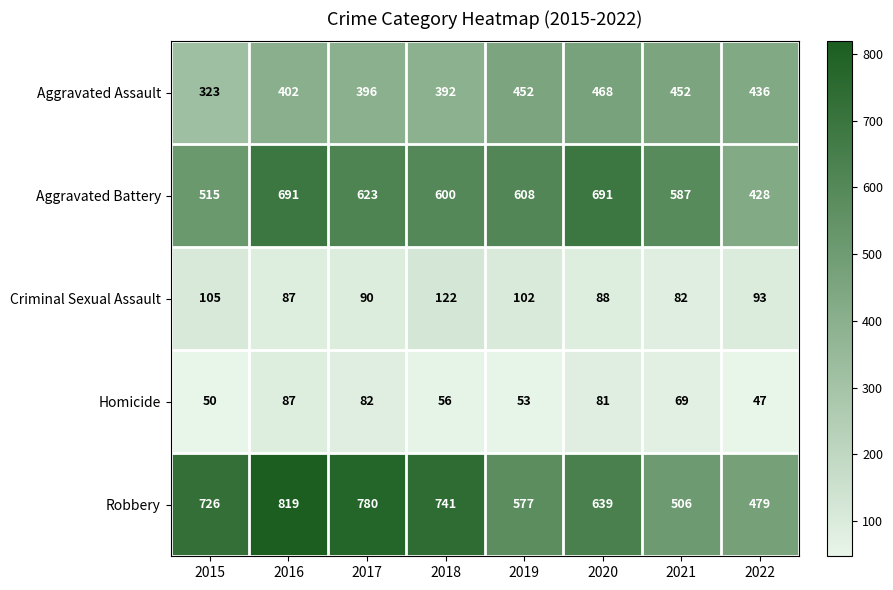

Which series has the widest spread of values?

Robbery